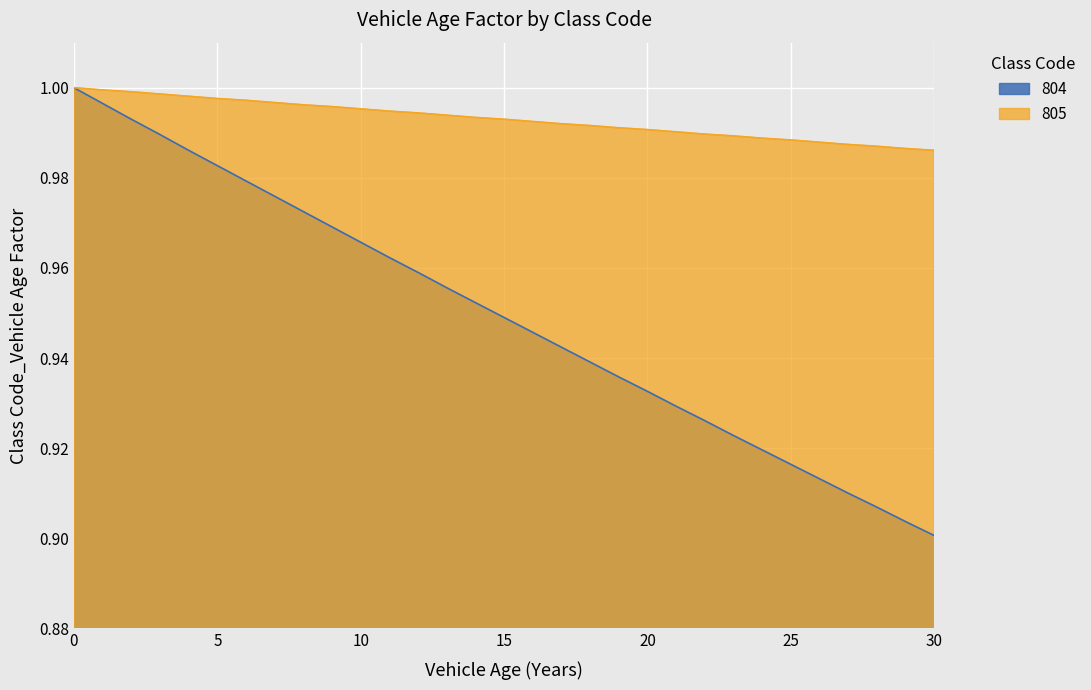

Rank the series by their maximum value, from highest to lowest.

804, 805